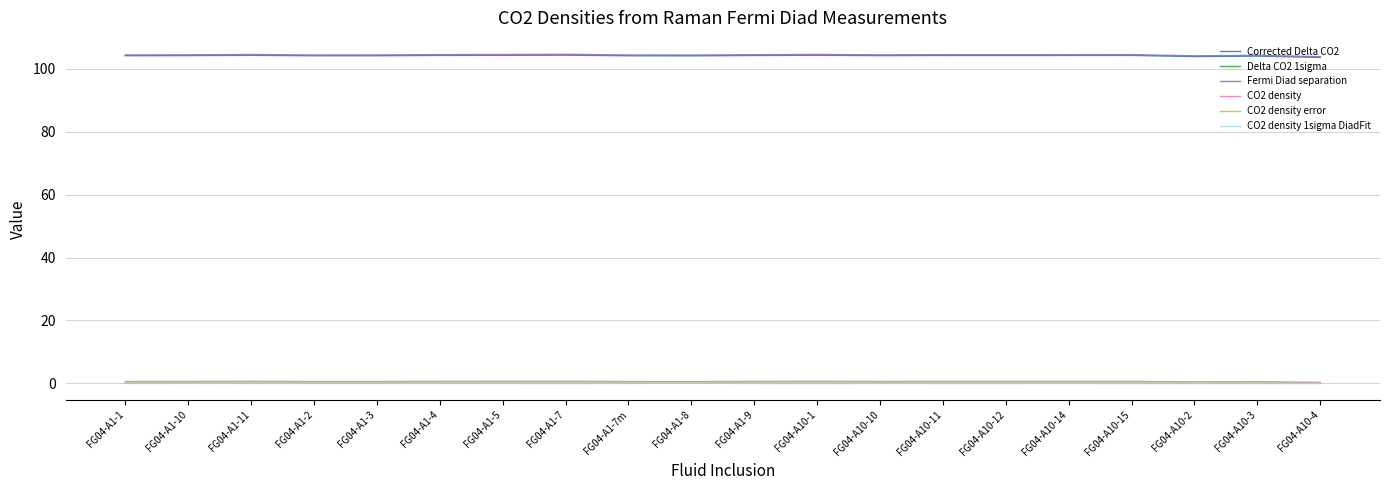

Is it true that Corrected Delta CO2 equals 104.2 at FG04-A10-12?

True